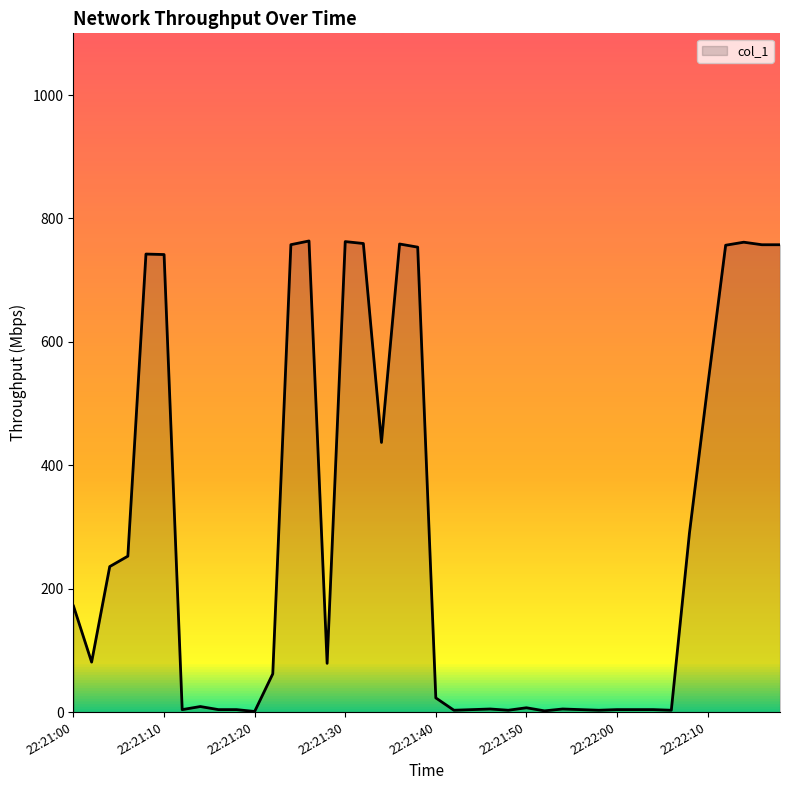

What is the difference between the maximum and minimum values?

762.5